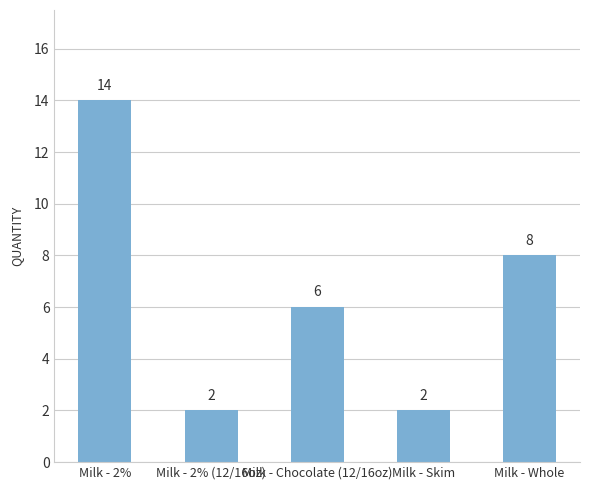

Between Milk - Chocolate (12/16oz) and Milk - Whole, which is larger?

Milk - Whole